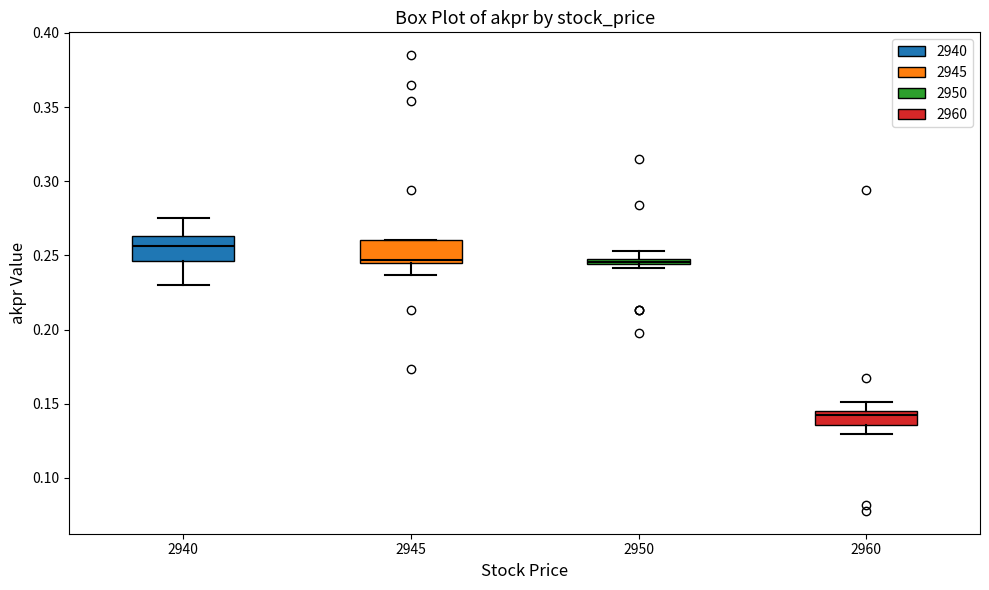

Where does the upper whisker of the box at x = 2960 end on the y-axis? The values are not printed on the chart, so give them approximately, as read against the axis.

0.150